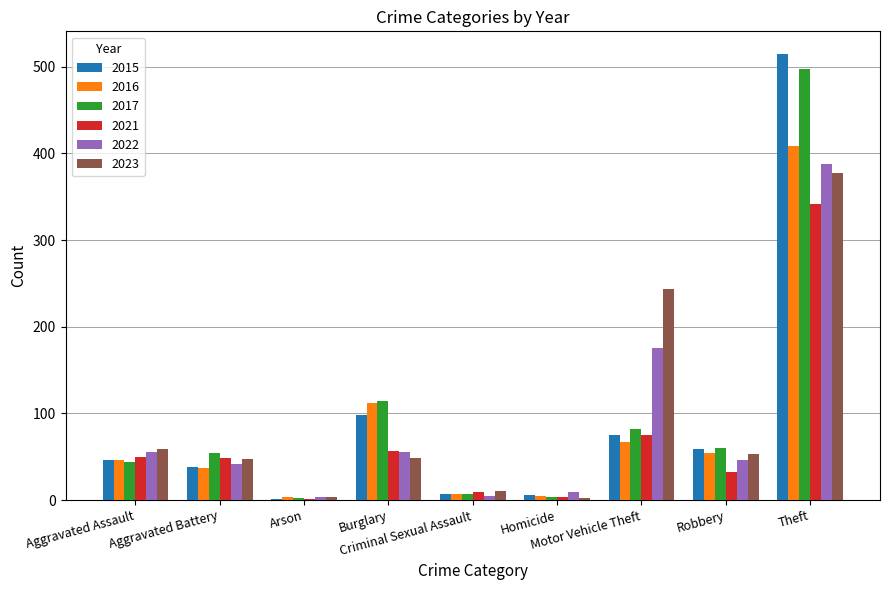

What is the greatest value displayed?

515